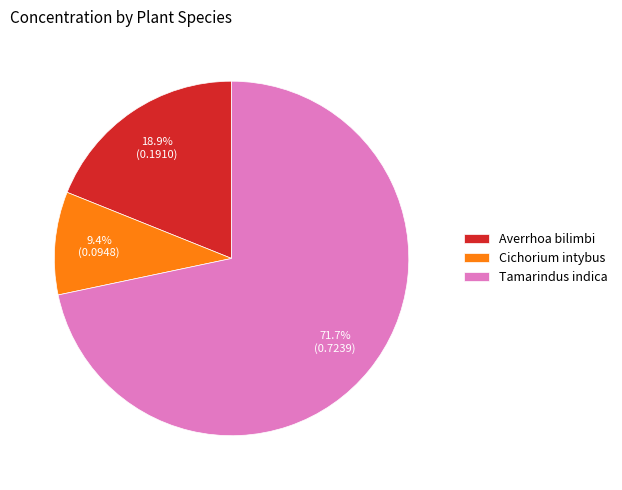

The Tamarindus indica slice represents 64% of the pie. True or false?

False